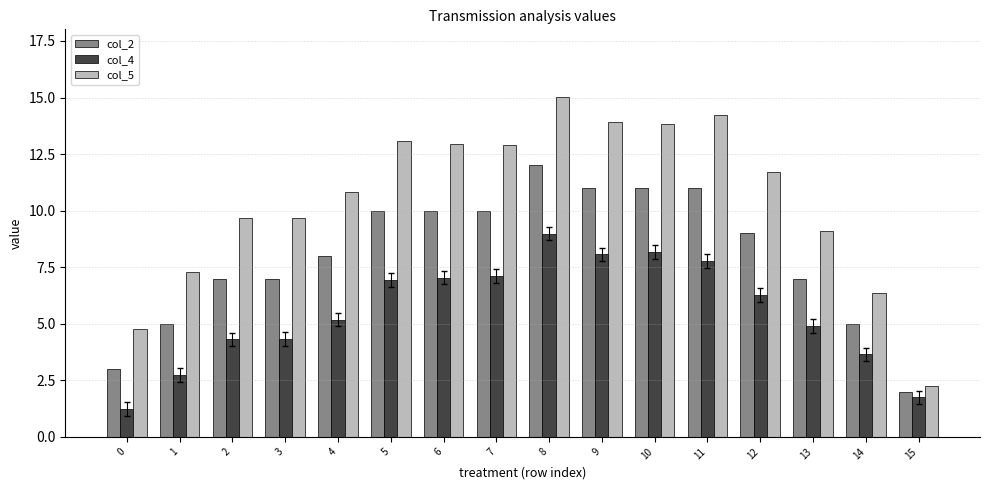

Rank the series by their average value, from lowest to highest.

col_4, col_2, col_5